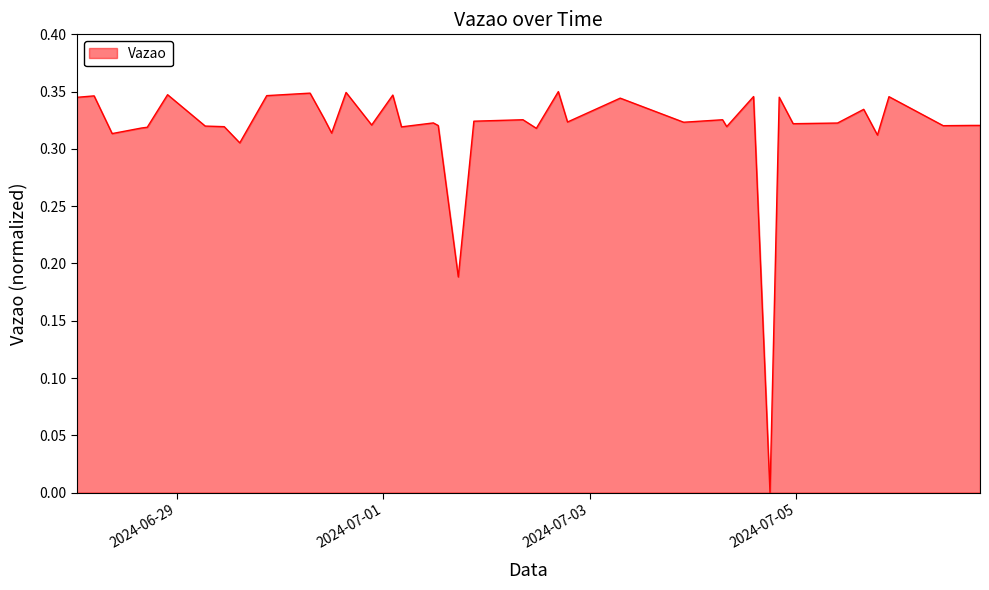

True or false: the data has more than 2 interior local peaks.

True